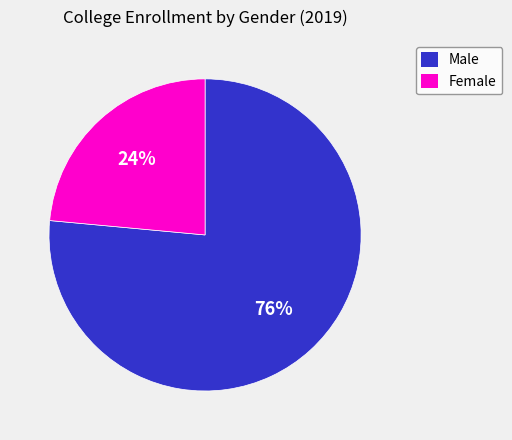

What percentage is the Female slice, to the nearest percent?

24%